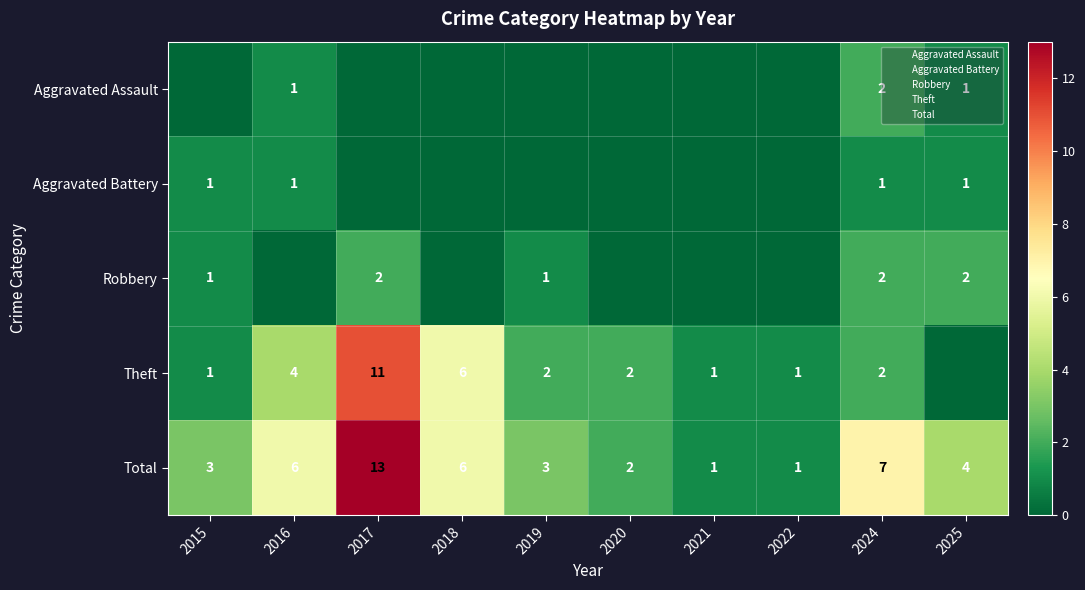

How many values in Aggravated Battery are above zero?

4